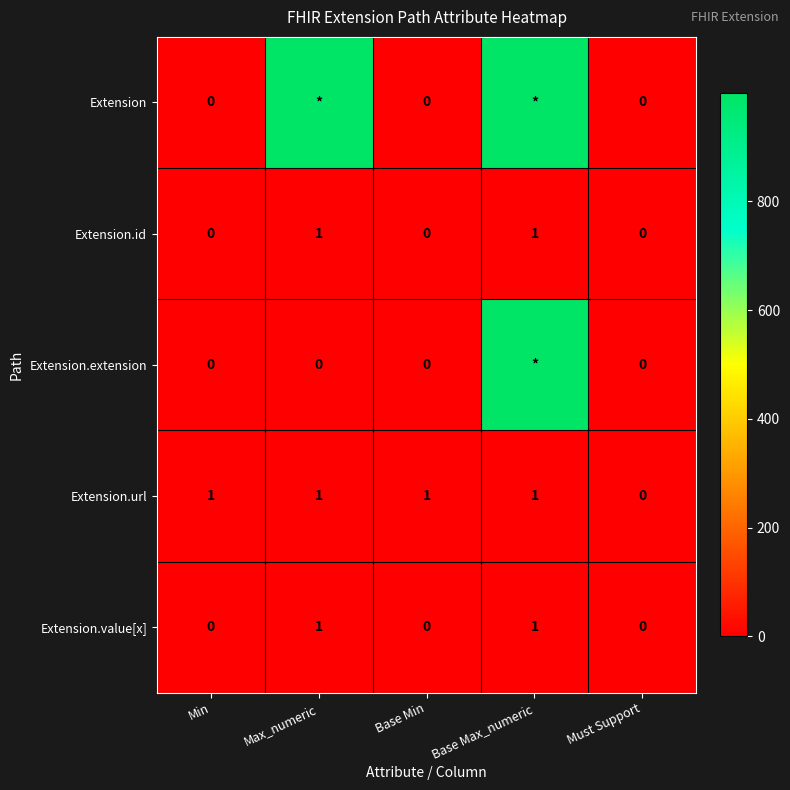

What is the difference between the Extension.value[x] values at Max_numeric and Min?

1